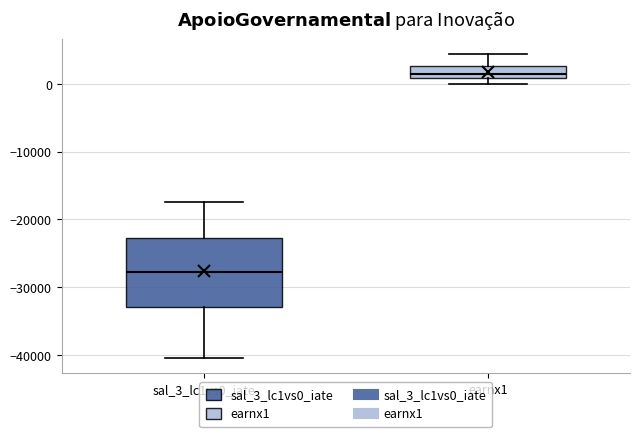

Reading left to right, read every box against the y-axis: the position of its median line, the range the box covers, and the ends of its whiskers. The values are not printed on the chart, so give them approximately, as read against the axis.

sal_3_lc1vs0_iate: median -28000, box -33000 to -23000, whiskers -40000 to -17000
earnx1: median 1000 (just above the box's lower edge), box 1000 to 3000, whiskers 0 to 4000